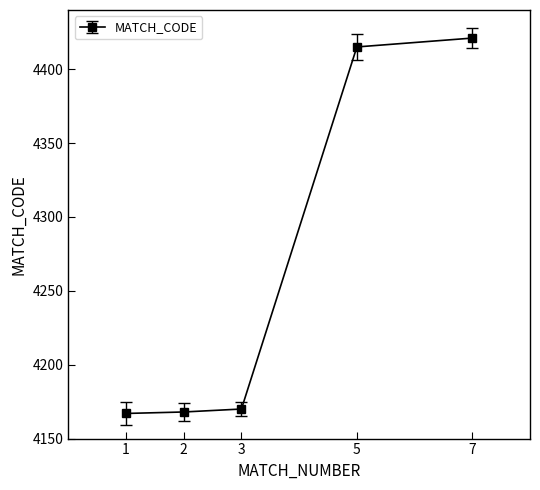

What is the value of the 3rd point from the left?

4170